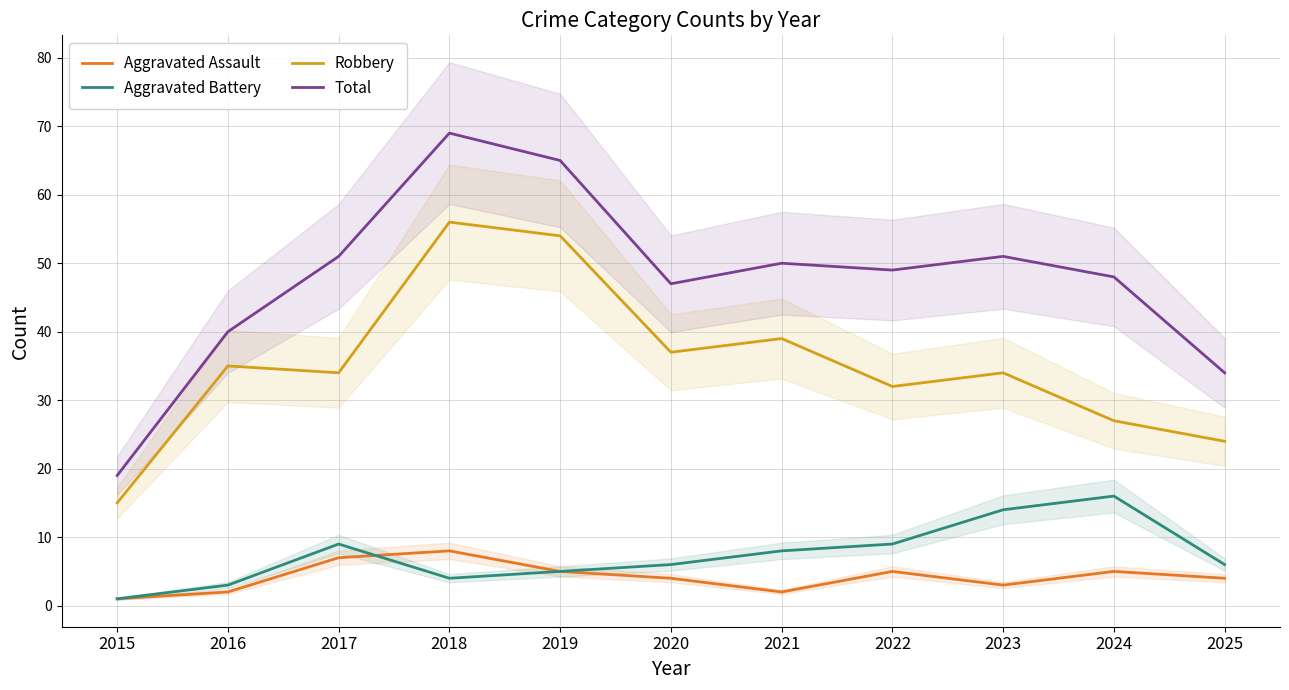

What is the greatest value displayed?

69